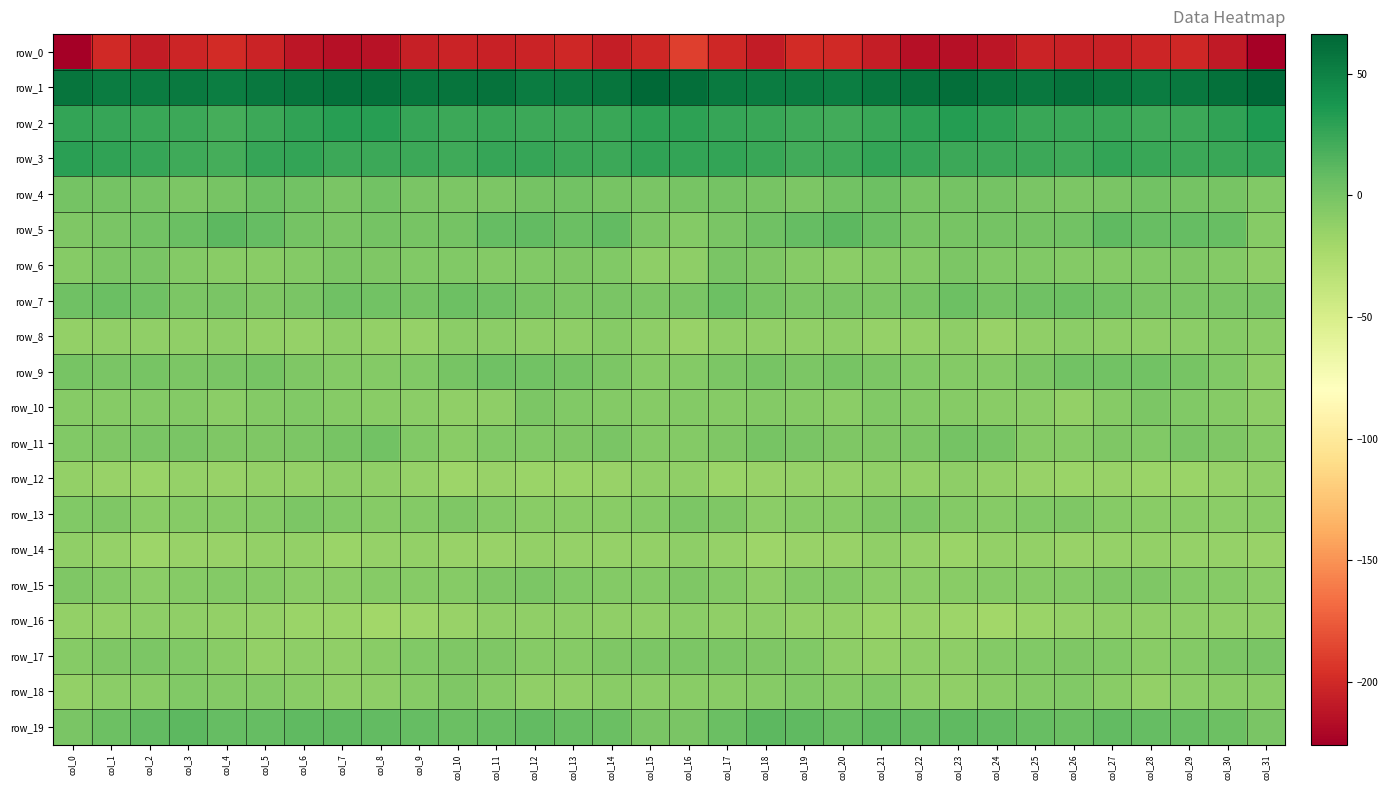

Is it true that row_17 equals -0.9 at col_1?

False